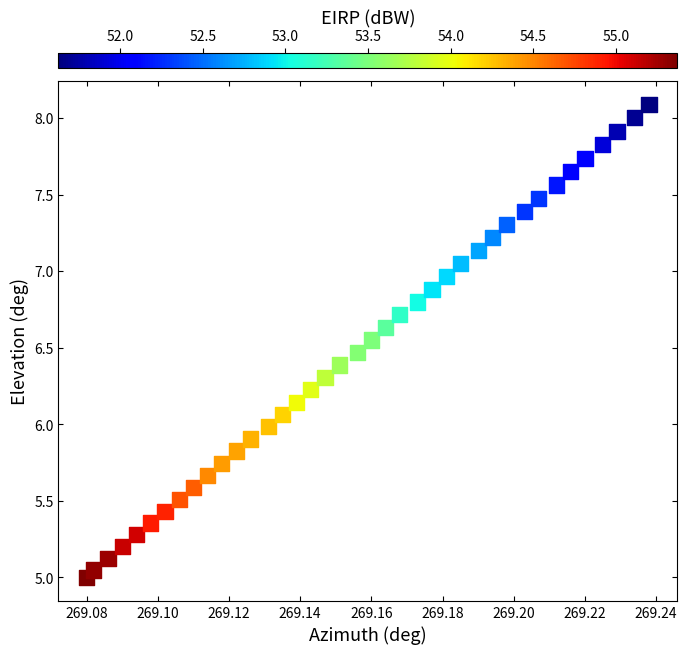

What is the range of Y values (max minus min)?

3.1